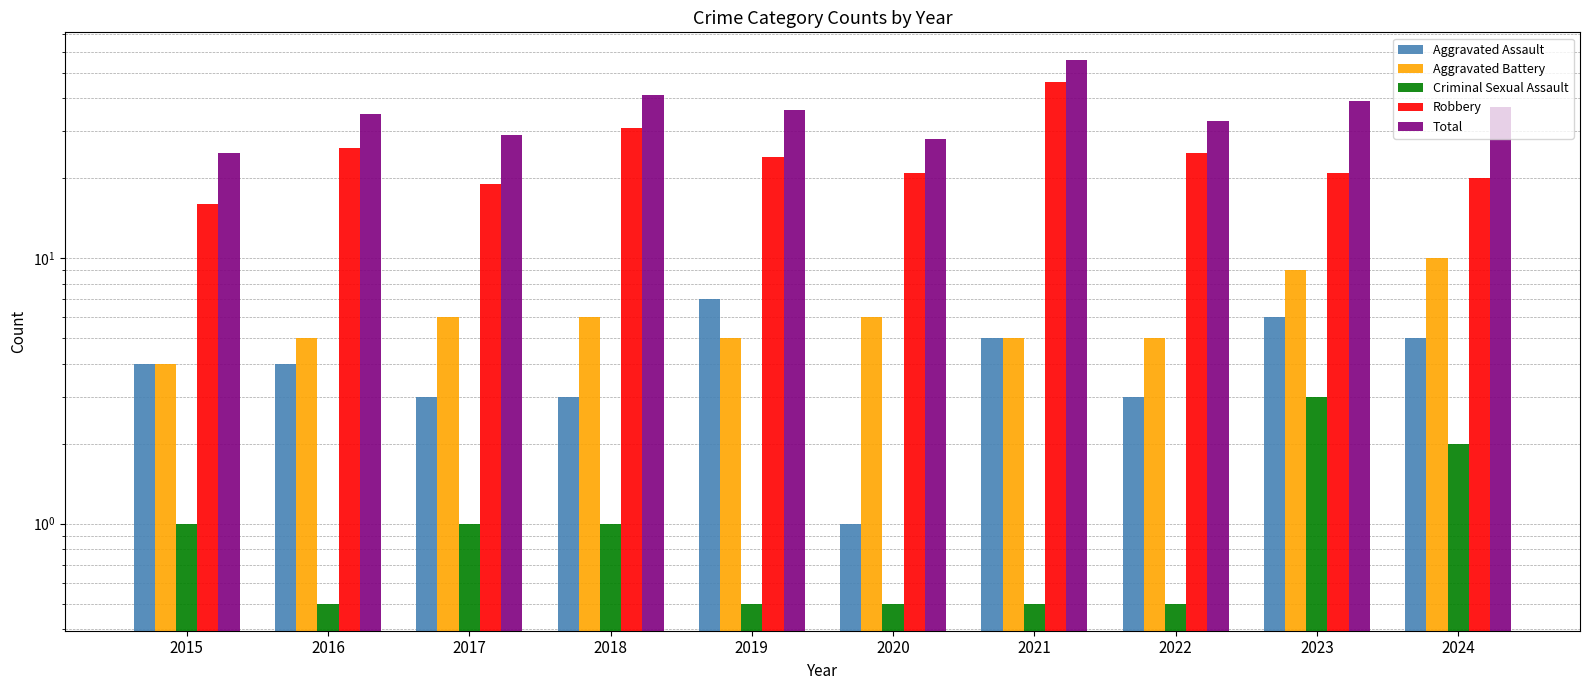

Where does the Total series first go above 36?

2018